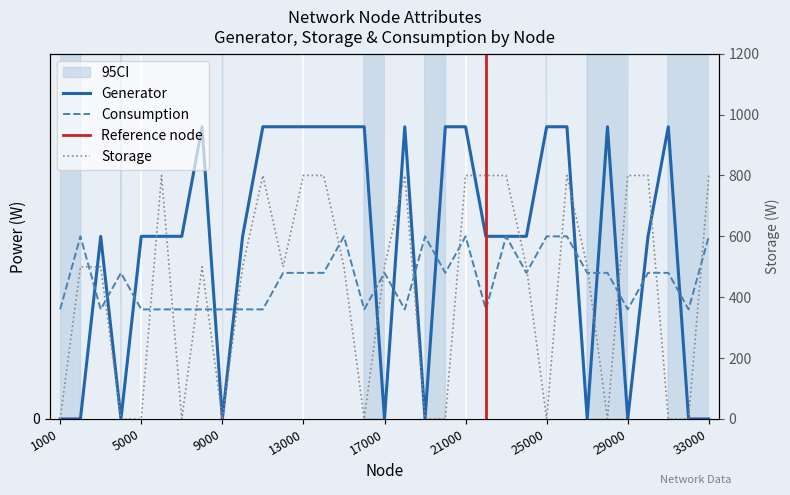

What is the difference between the second highest and second lowest values in the Generator series?

8